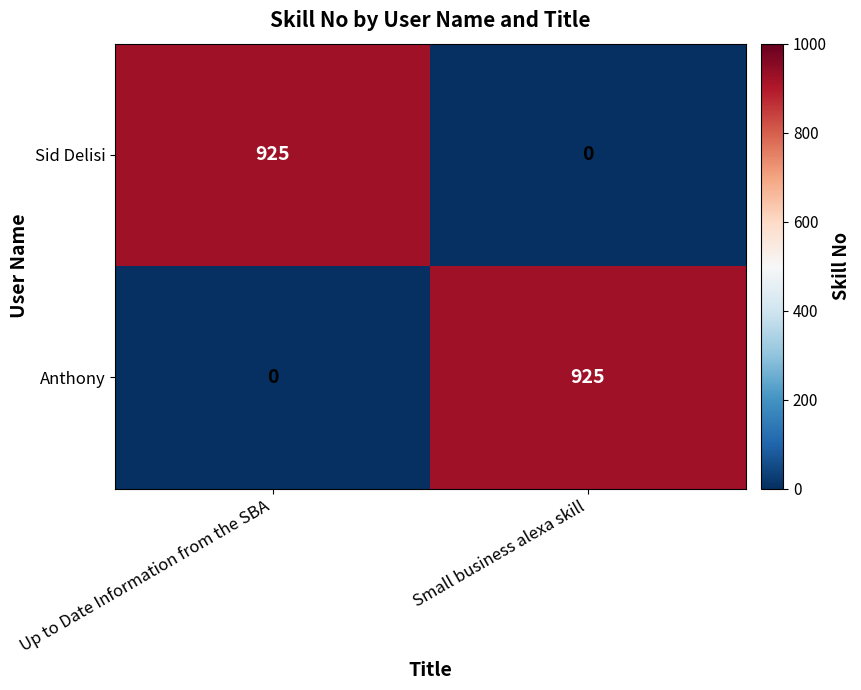

Is it true that Sid Delisi equals 925 at Up to Date Information from the SBA?

True